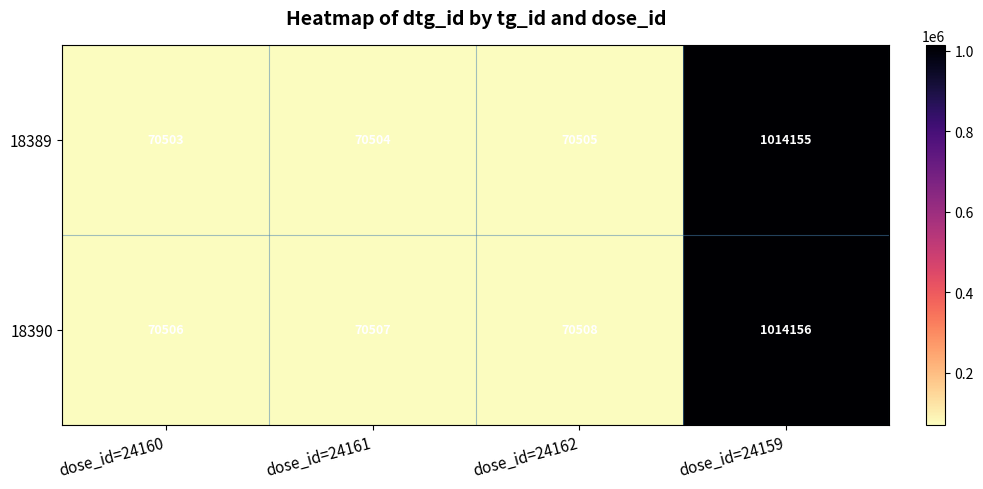

What is the difference between the maximum and minimum values in the 18389 series?

943652